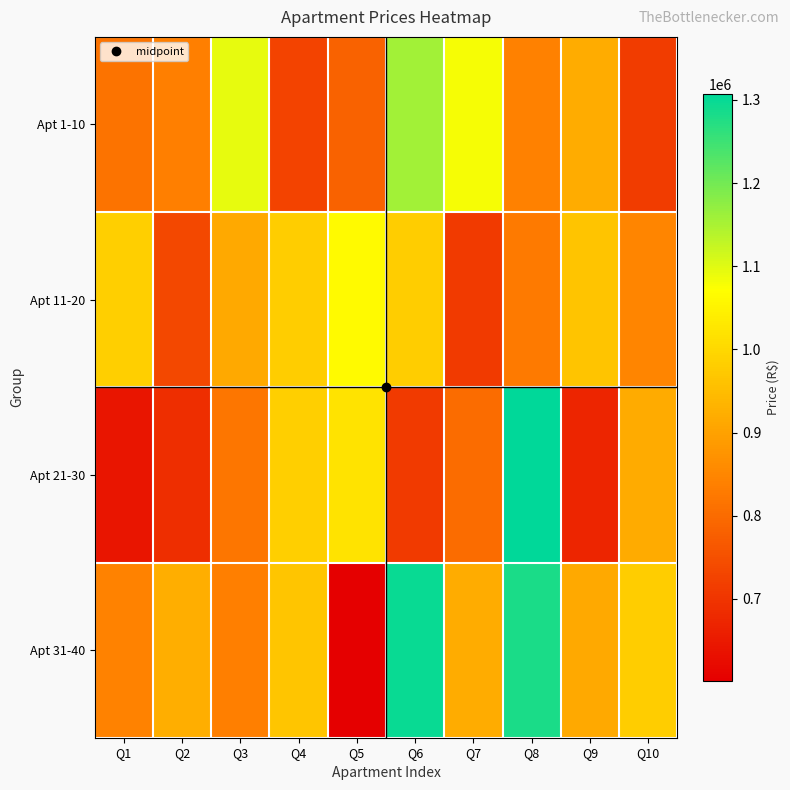

Which has a higher value, Q5 or Q1?

Q1